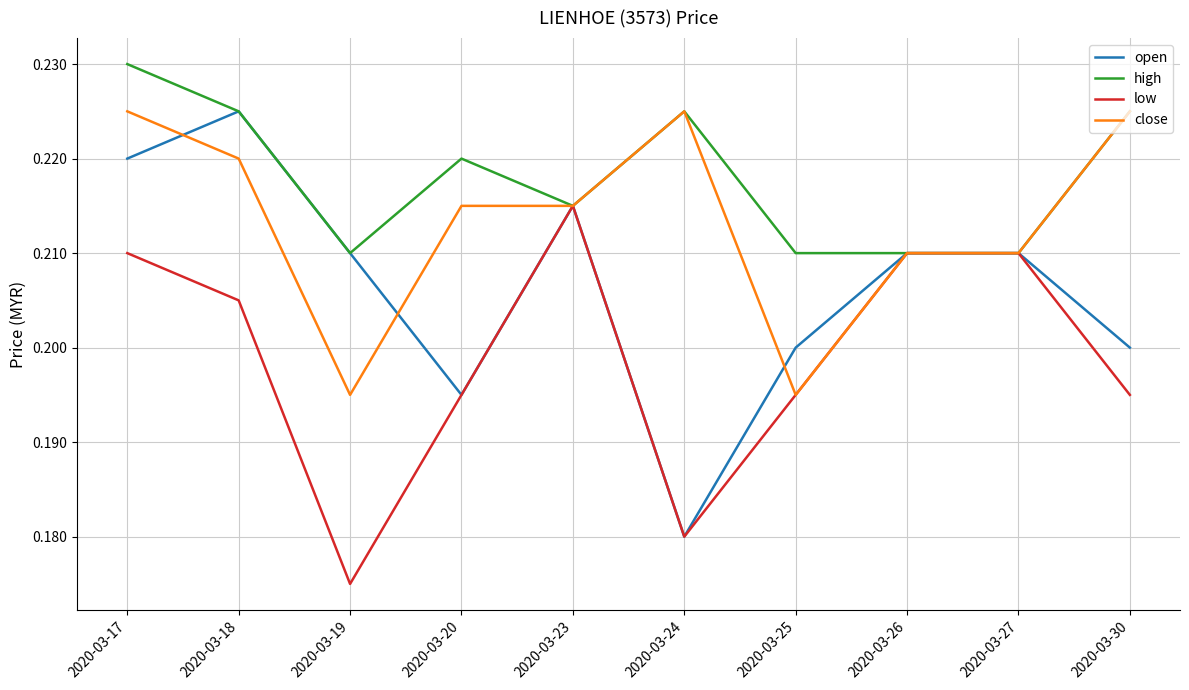

How many series are shown in this chart?

4